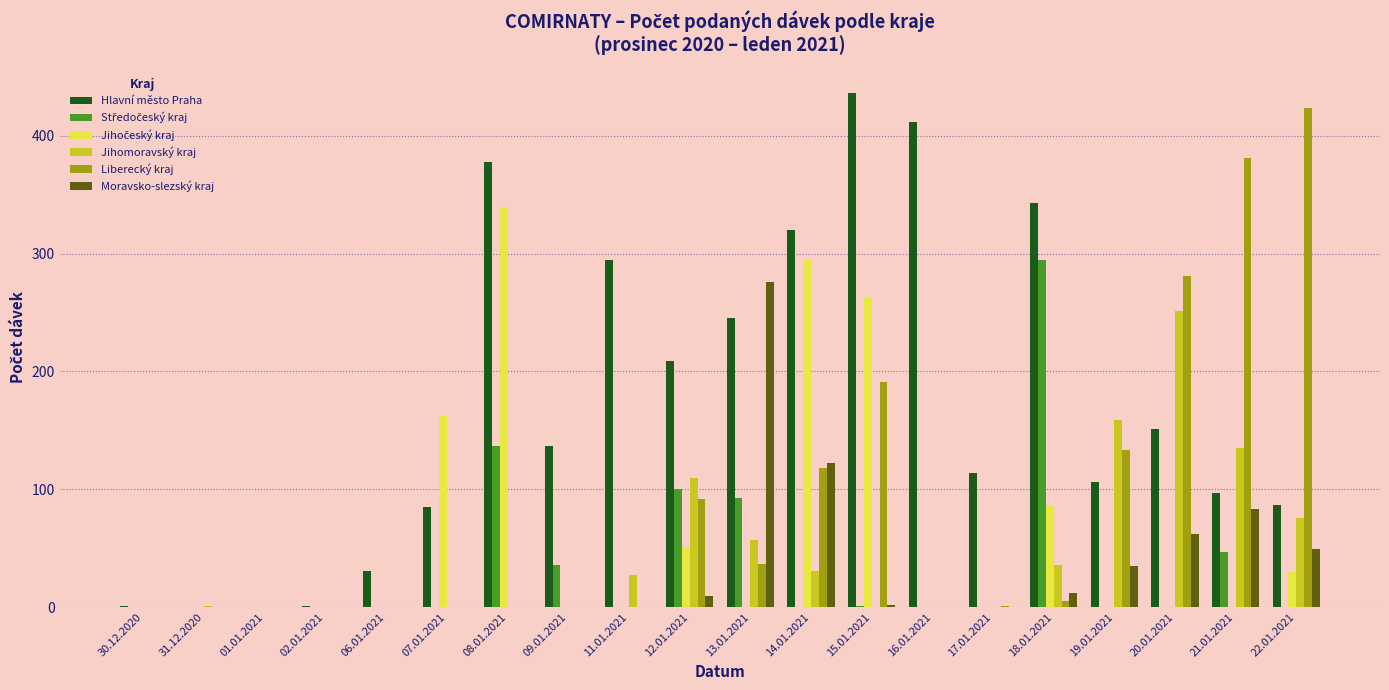

The value of Moravsko-slezský kraj at 31.12.2020 is 181. True or false?

False